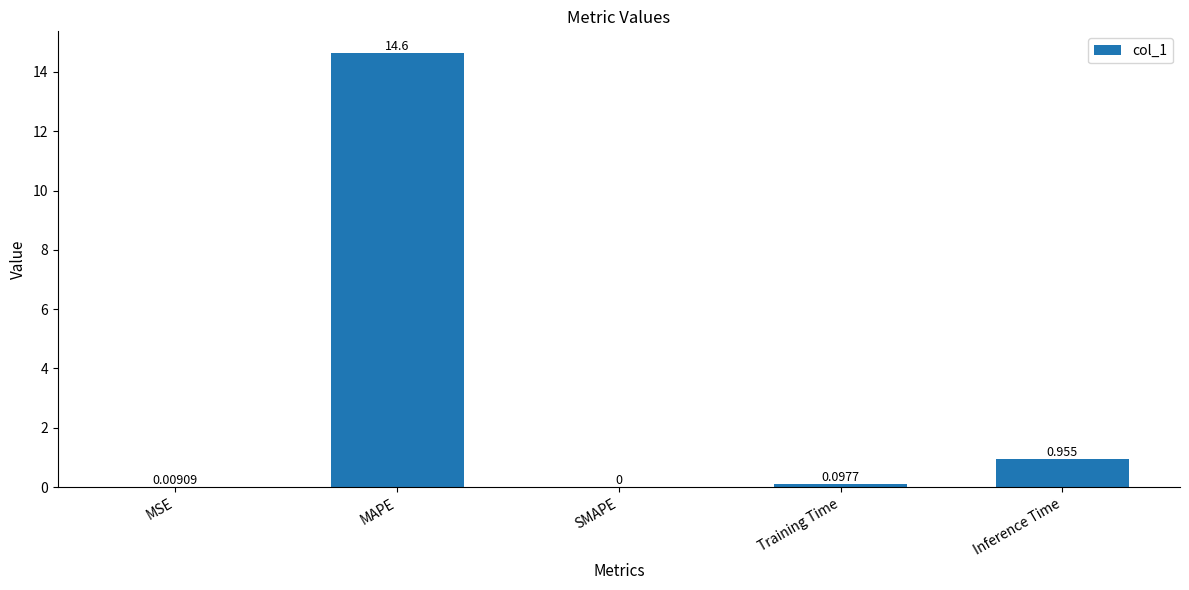

Where is the data nearest to the value 7?

Inference Time